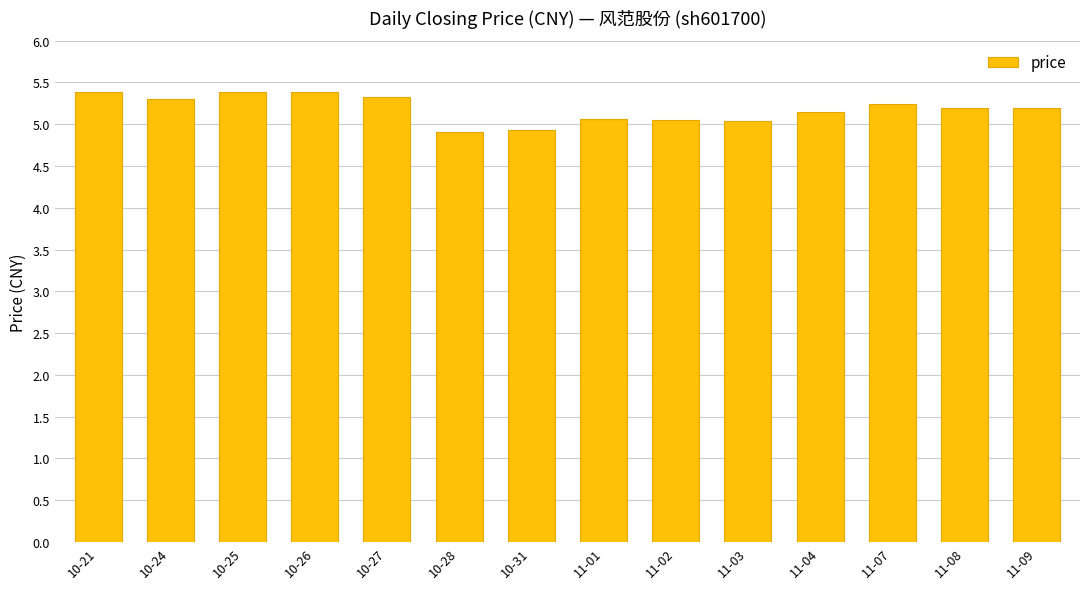

What position from the left is 11-04?

11